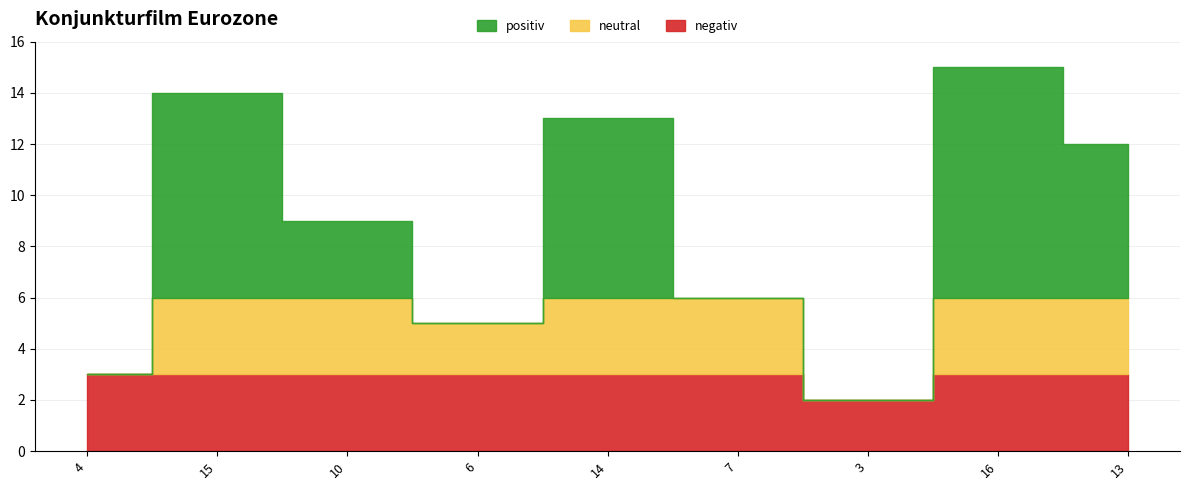

The value at 7 is 6. True or false?

True